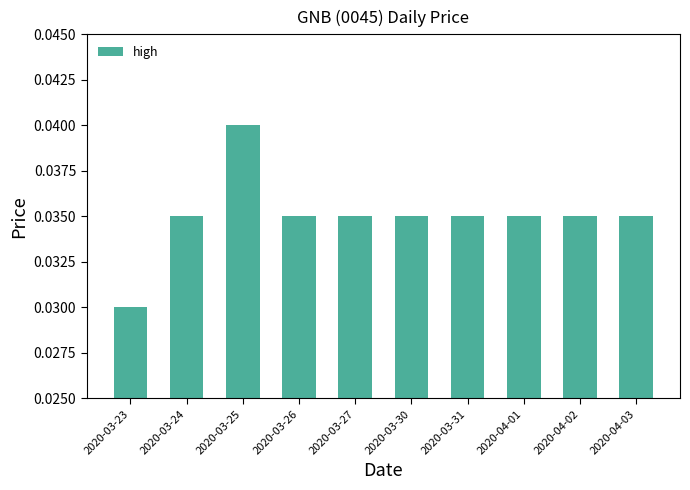

How many categories are shown in the chart?

10